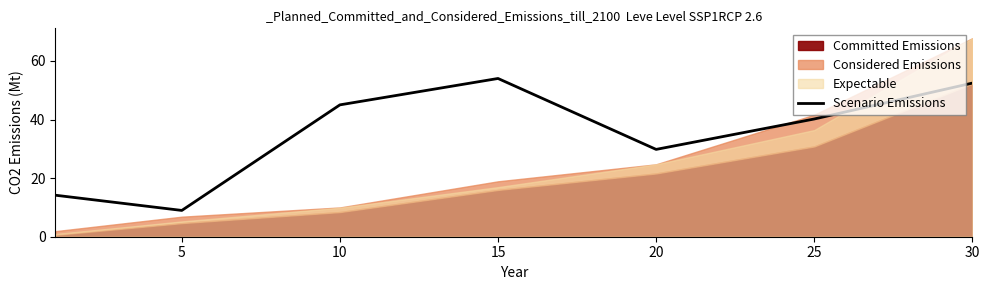

The value of Scenario Emissions at 20 is 43.9. True or false?

False